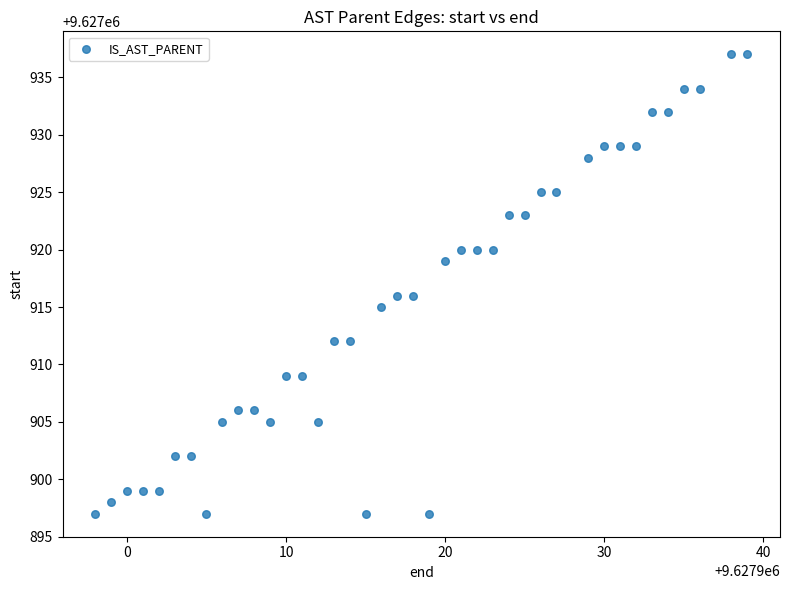

What is the range of Y values (max minus min)?

40